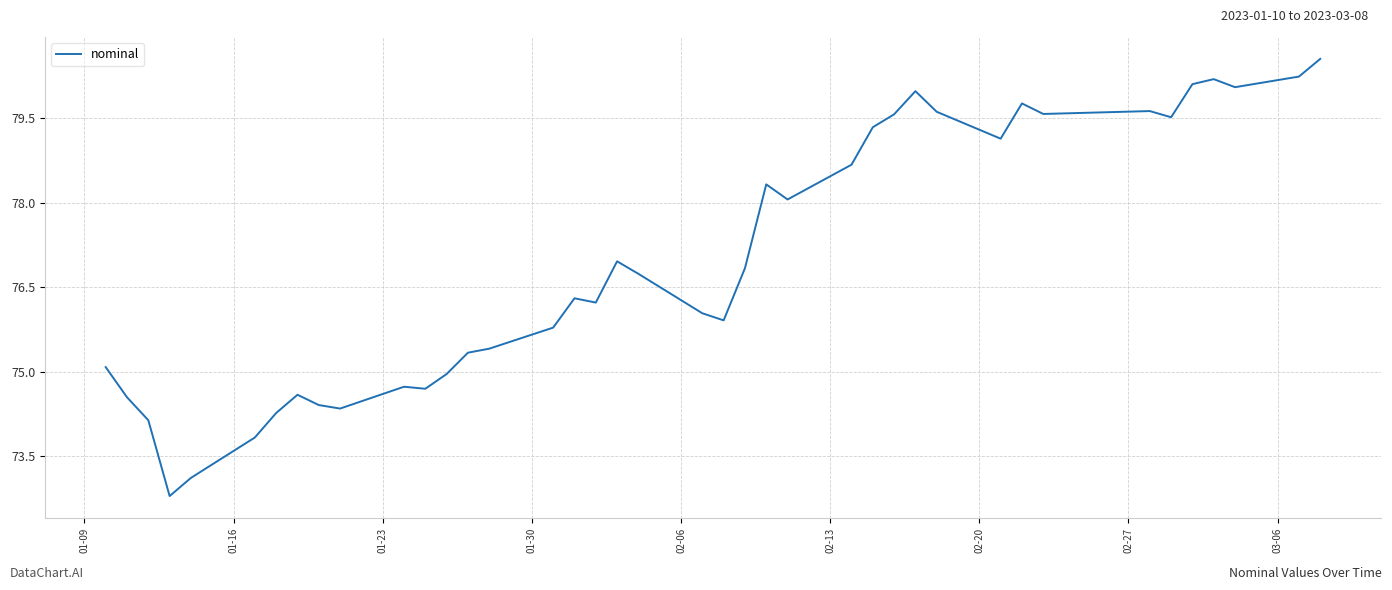

What is the minimum value shown in the chart?

72.8